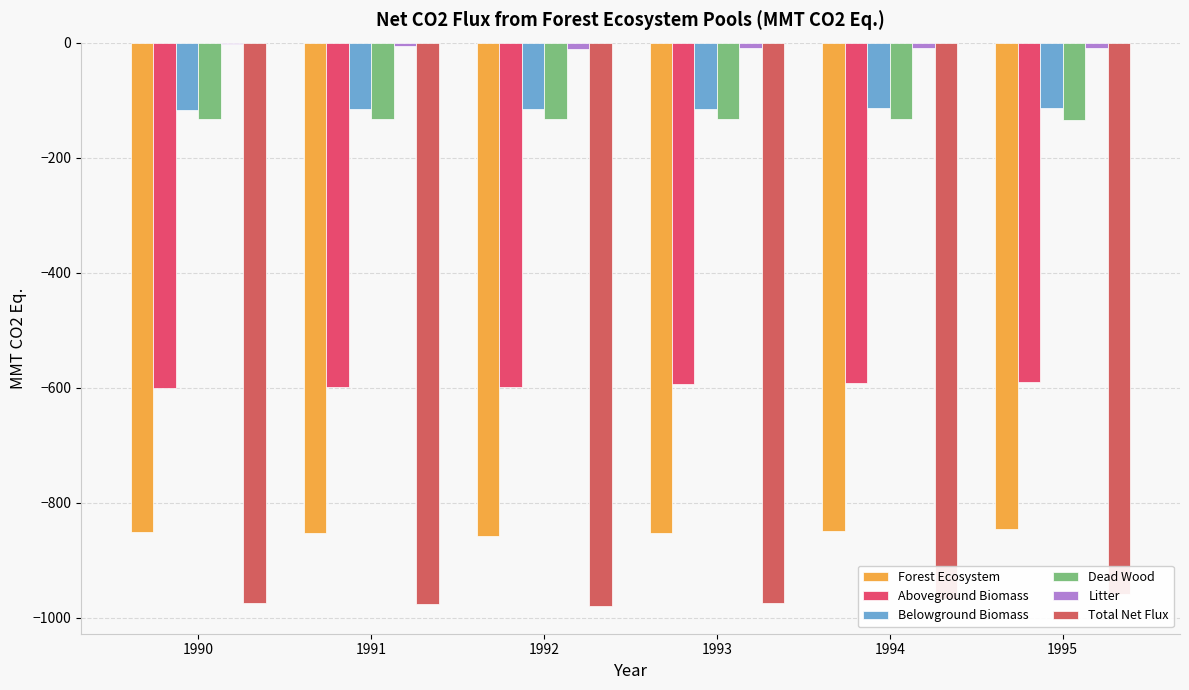

What is the value of the Aboveground Biomass bar at the 2nd from the left?

-599.3